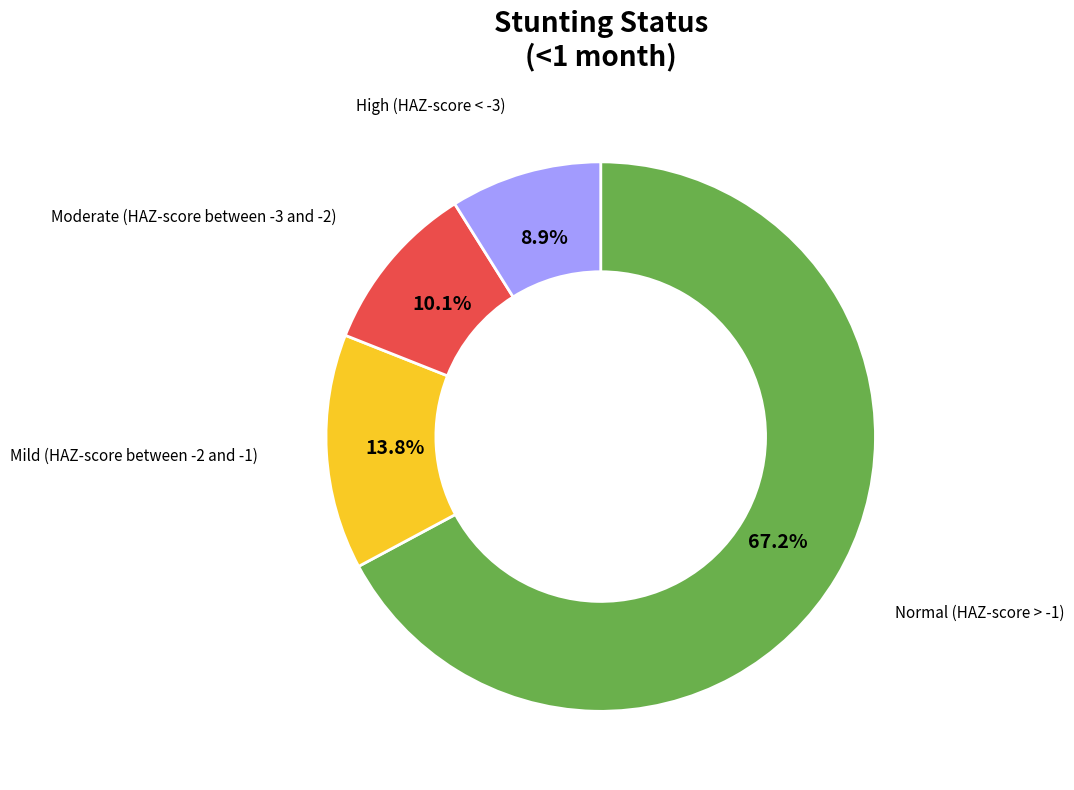

Does any single category account for the majority?

Yes